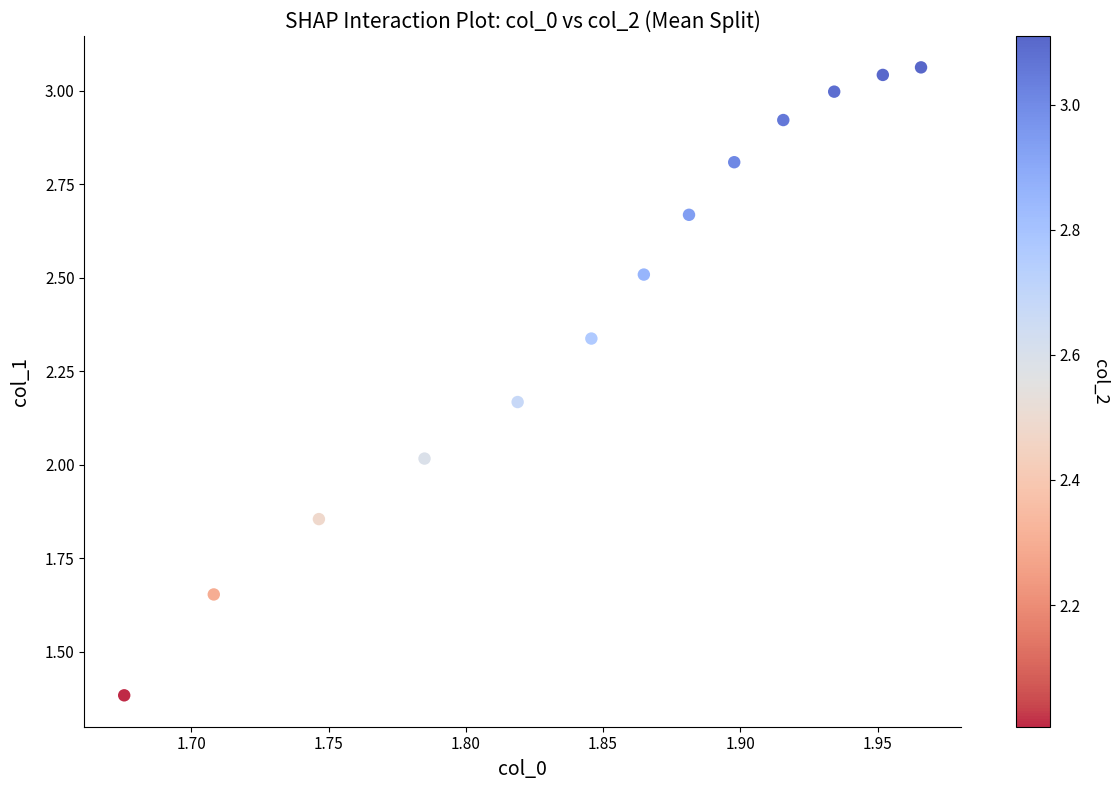

What is the range of X values (max minus min)?

0.3